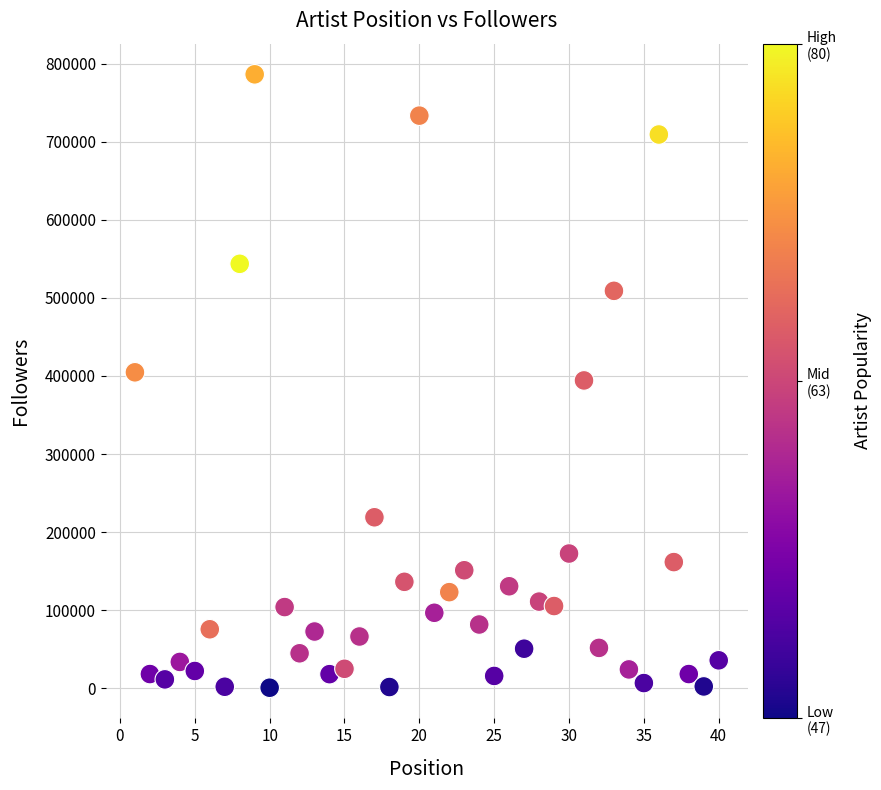

What is the range of Y values (max minus min)?

785599